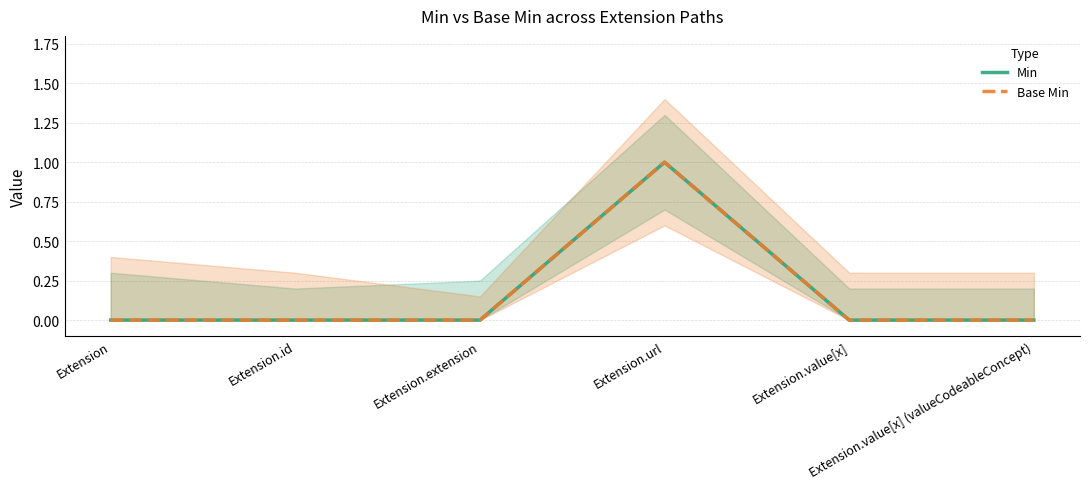

Does the chart display data point markers on the line(s)?

No